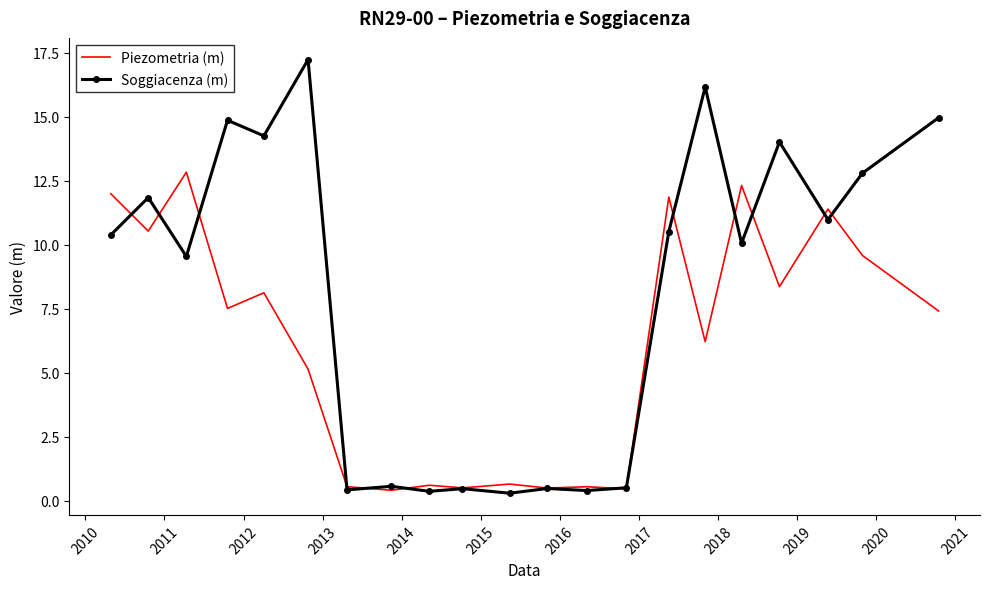

What is the smallest value displayed?

0.3